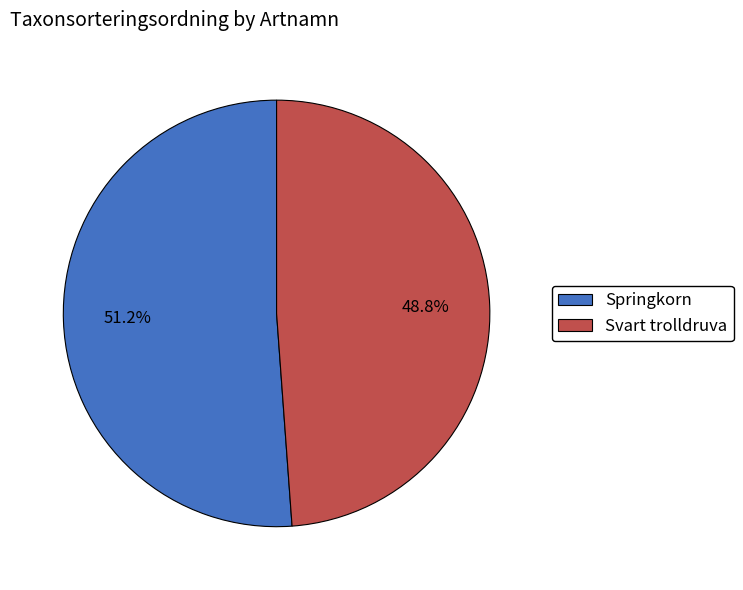

Rank the categories by value from highest to lowest.

Springkorn, Svart trolldruva